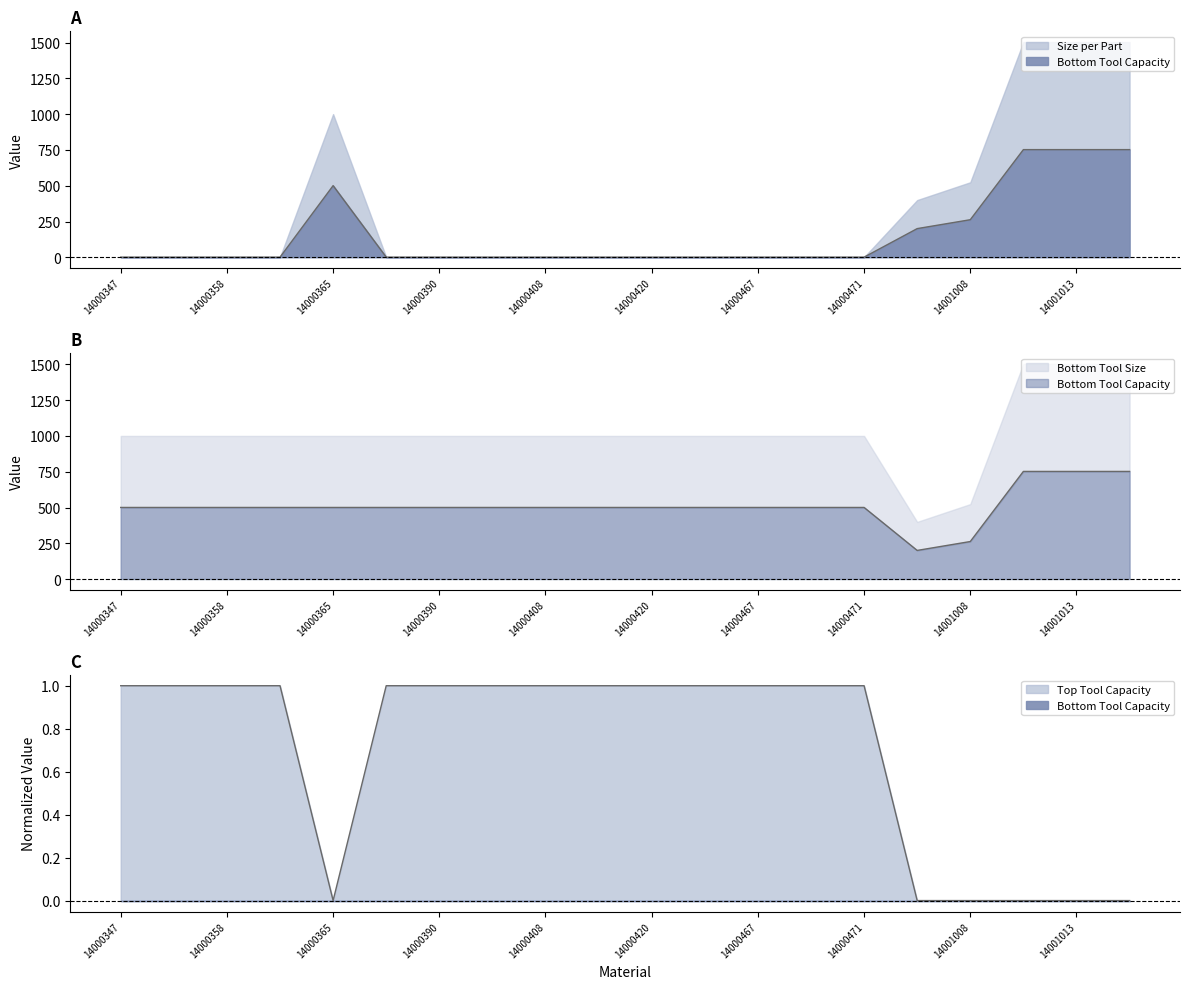

How many data points in Top Tool Capacity are less than 1?

6